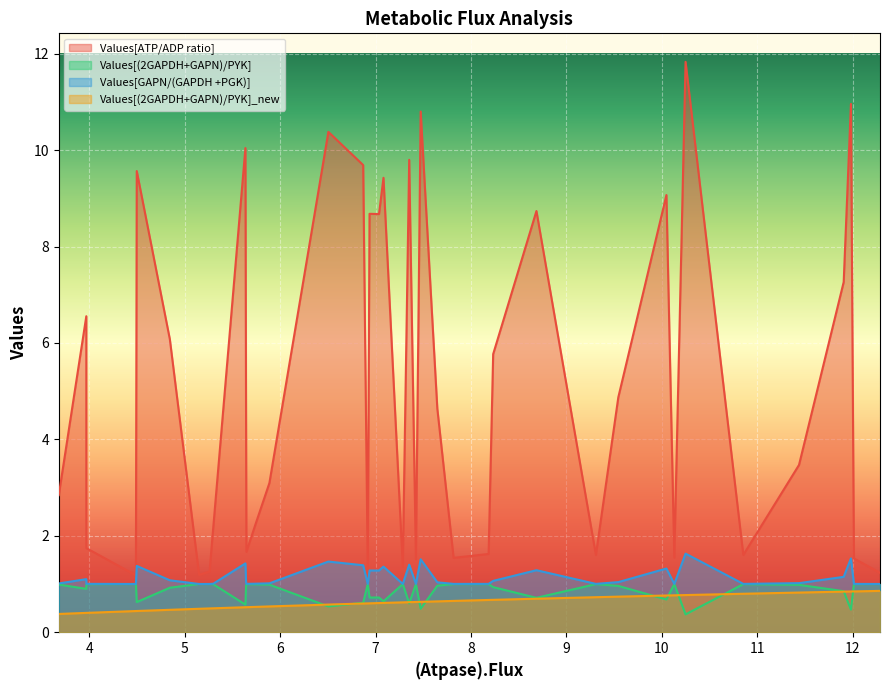

Which series has the largest total across all categories?

Values[ATP/ADP ratio]